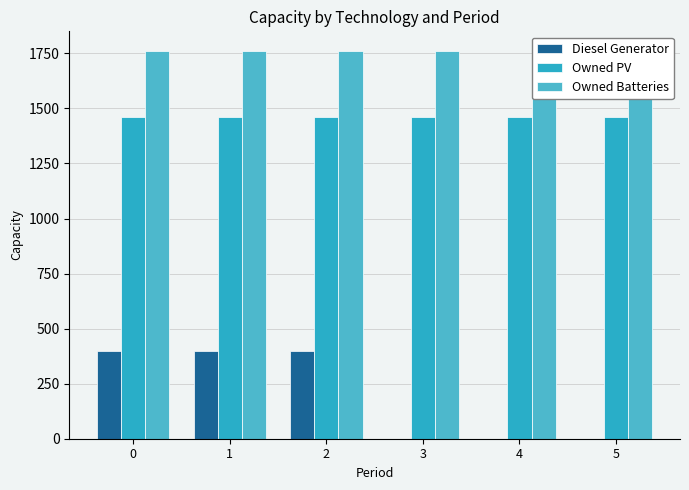

Which series has the widest spread of values?

Diesel Generator